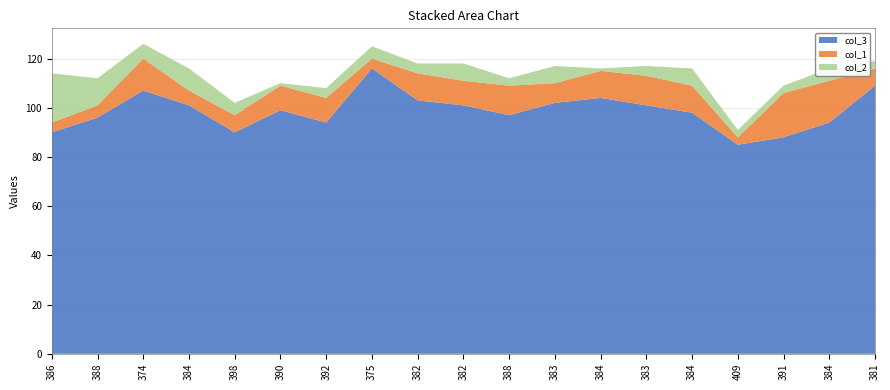

Reading left to right, list all the values displayed in this chart.

col_3: 90	96	107	101	90	99	94	116	103	101	97	102	104	101	98	85	88	94	109
col_1: 4	5	13	6	7	10	10	4	11	10	12	8	11	12	11	3	18	17	7
col_2: 20	11	6	9	5	1	4	5	4	7	3	7	1	4	7	3	3	5	3